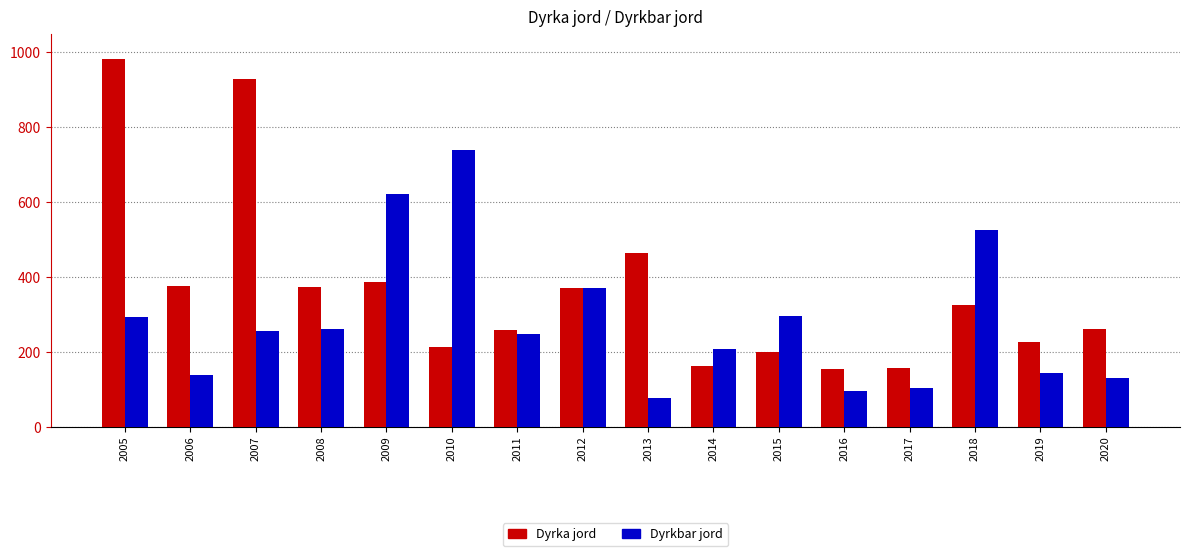

What is the difference between the highest and lowest values at 2005?

688